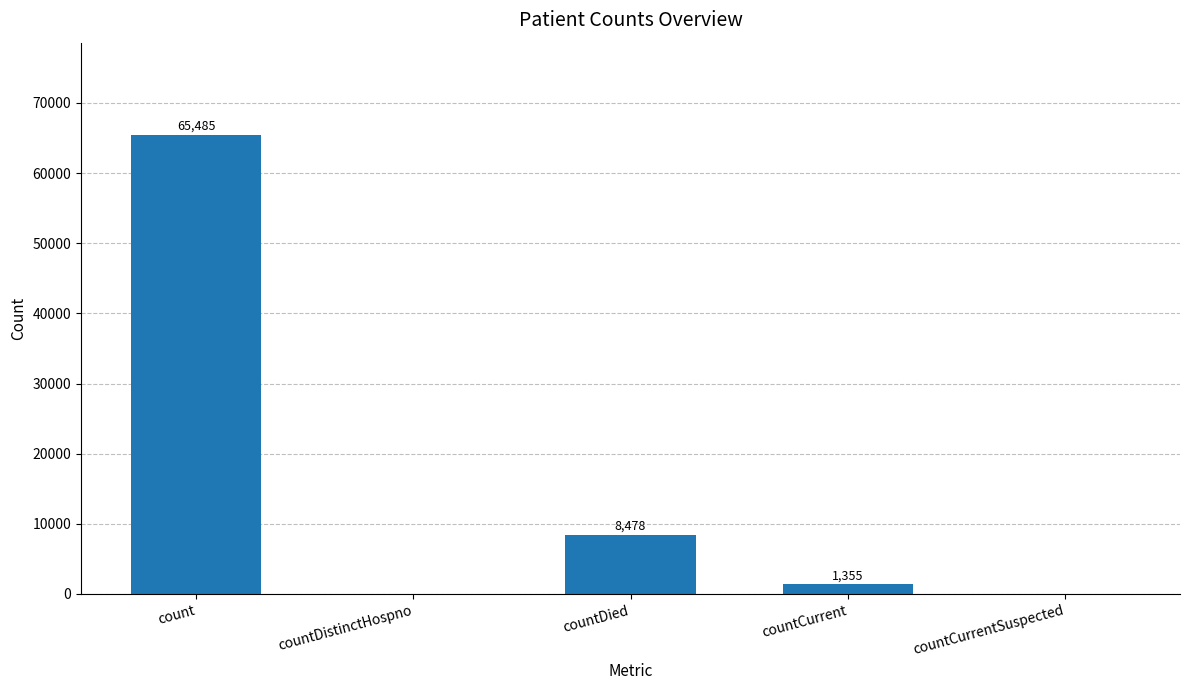

Reading right to left, transcribe all the data shown in this chart.

countCurrentSuspected=0	countCurrent=1355	countDied=8478	countDistinctHospno=0	count=65485